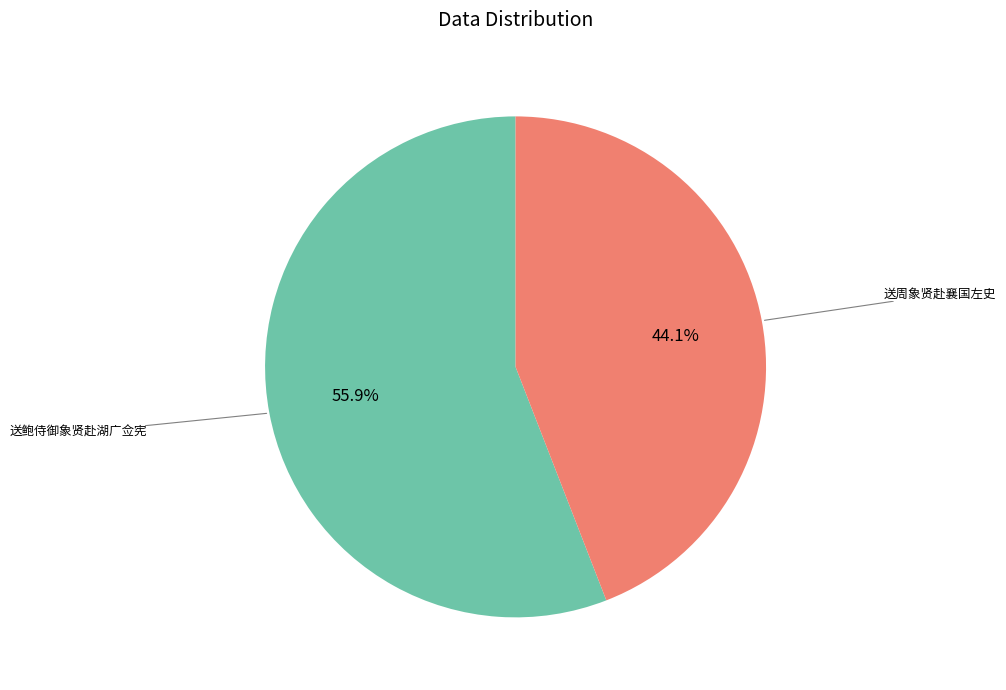

How many slices are in this pie chart?

2